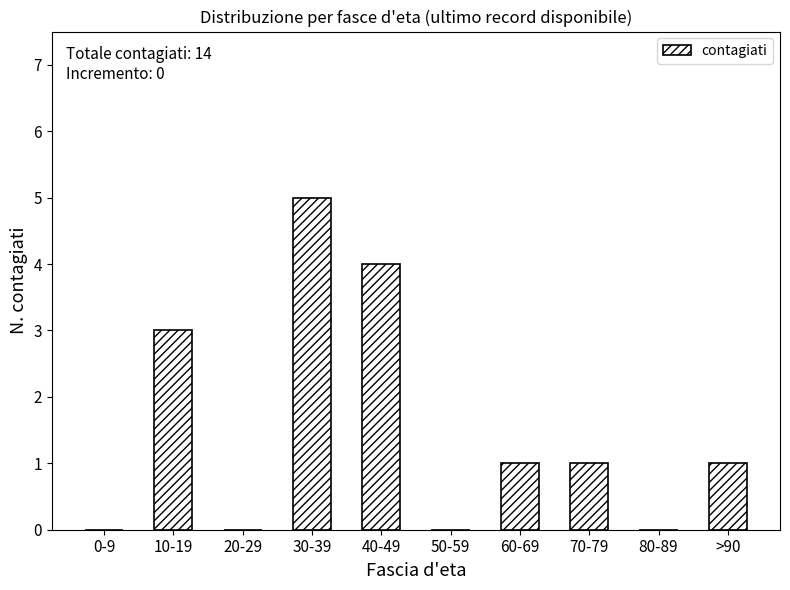

Is it true that the value at 70-79 is 1?

True